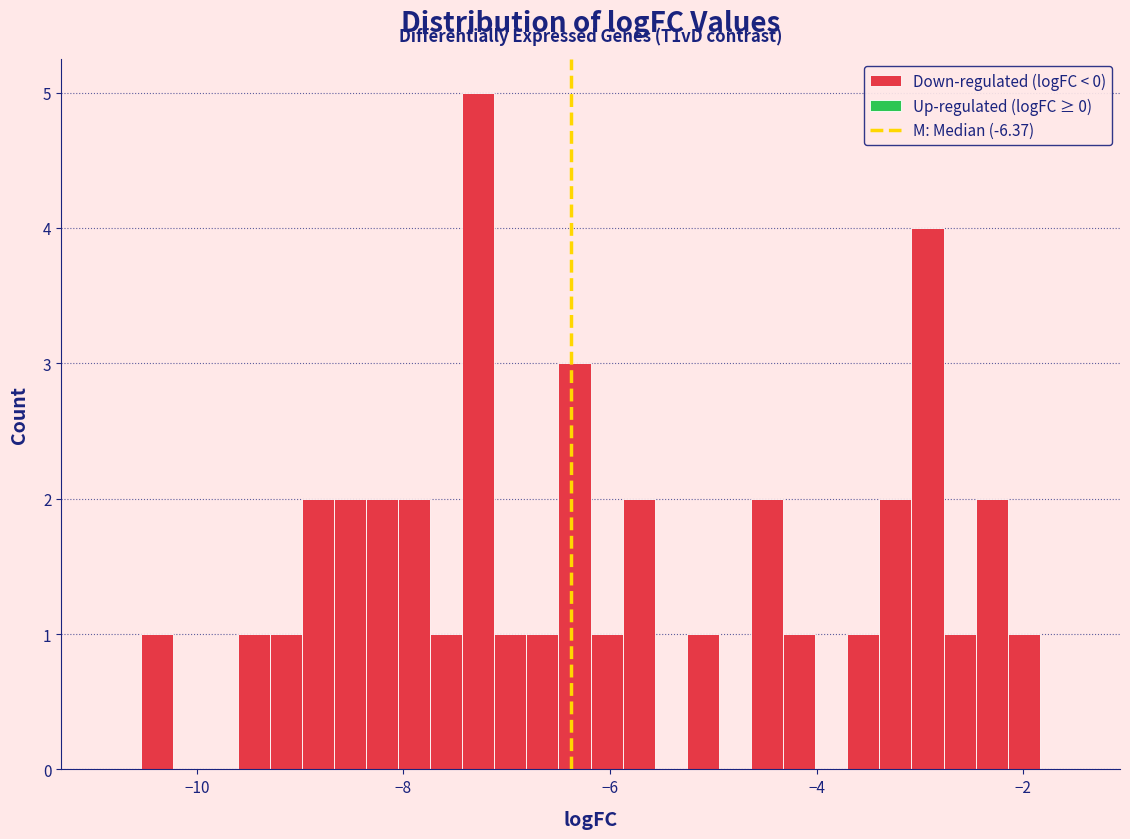

Around what value on the x-axis is the tallest bar? Give the approximate position of its centre, as read against the axis.

-7.2